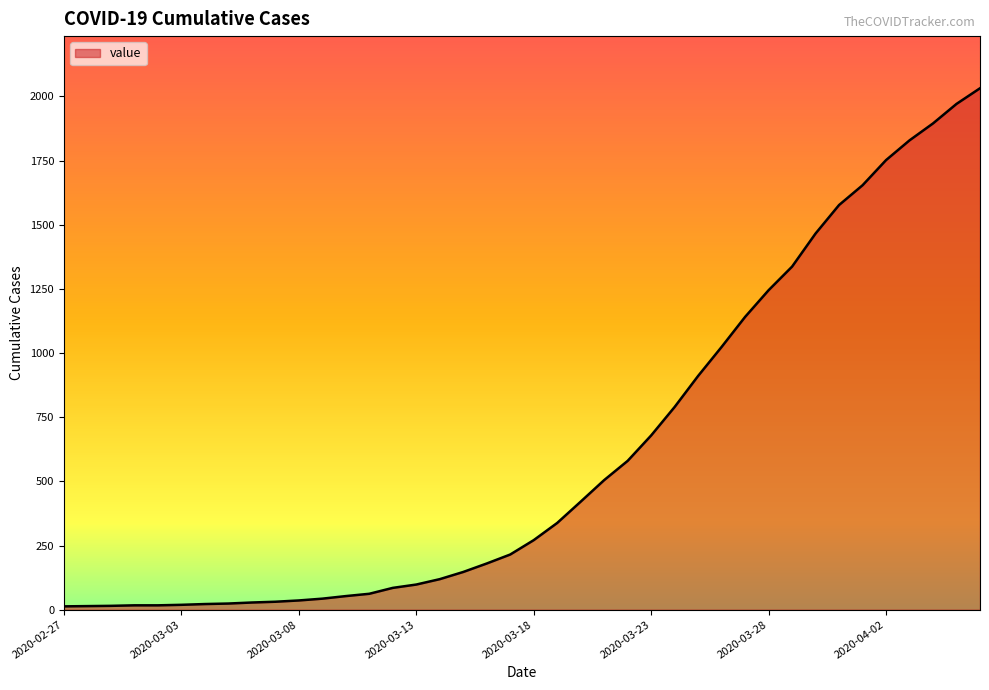

What is the maximum value shown in the chart?

2032